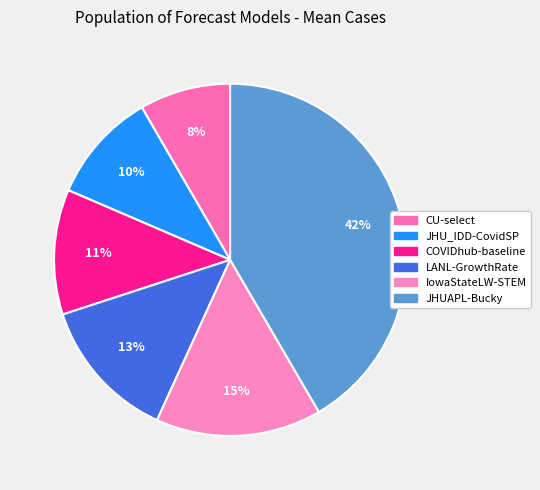

Approximately how many times larger is the value at IowaStateLW-STEM compared to CU-select?

1.8